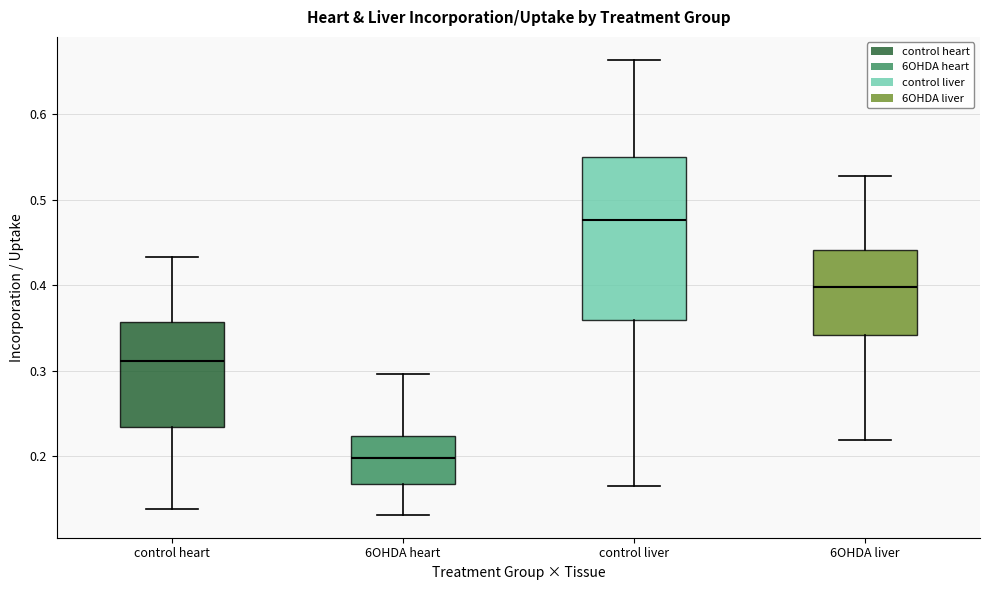

Reading left to right, transcribe this box plot: for each box, give where its median line is, the range the box spans, and where its two whiskers end, as read against the y-axis. The values are not printed on the chart, so give them approximately, as read against the axis.

control heart: median 0.31, box 0.23 to 0.36, whiskers 0.14 to 0.43
6OHDA heart: median 0.20, box 0.17 to 0.22, whiskers 0.13 to 0.30
control liver: median 0.48, box 0.36 to 0.55, whiskers 0.16 to 0.66
6OHDA liver: median 0.40, box 0.34 to 0.44, whiskers 0.22 to 0.53